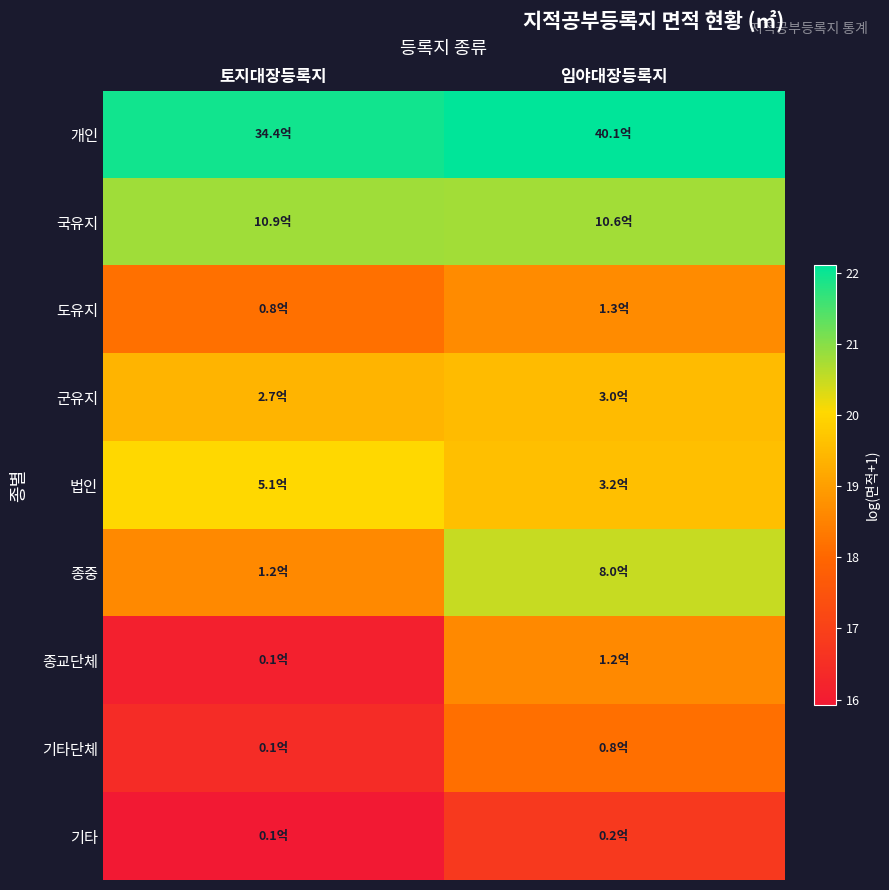

Which series has the largest total across all categories?

개인